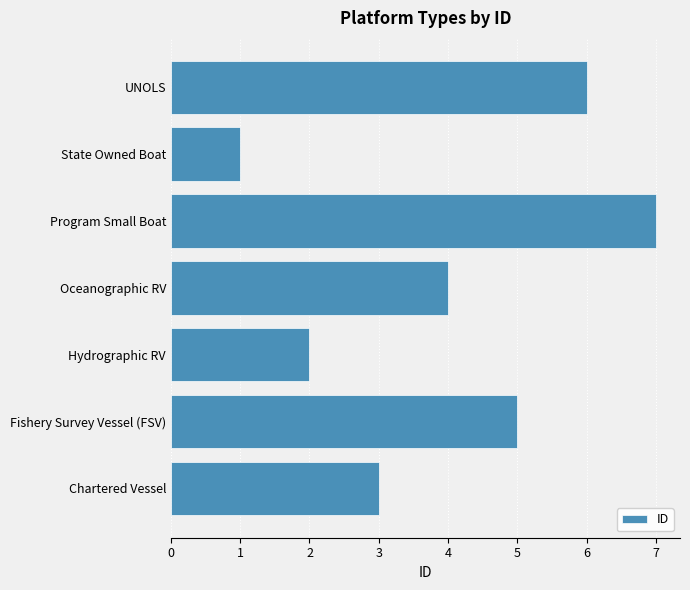

Rank the categories by value from highest to lowest.

Program Small Boat, UNOLS, Fishery Survey Vessel (FSV), Oceanographic RV, Chartered Vessel, Hydrographic RV, State Owned Boat